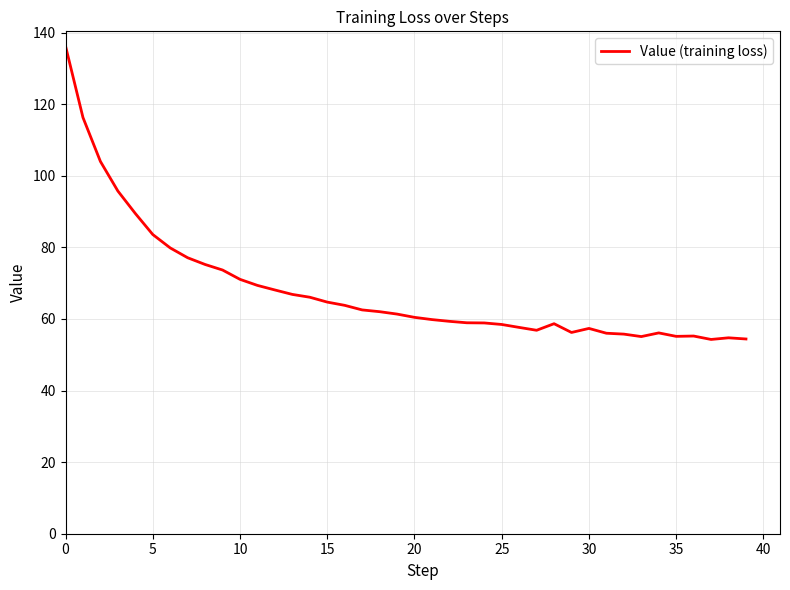

What is the smallest value displayed?

54.3